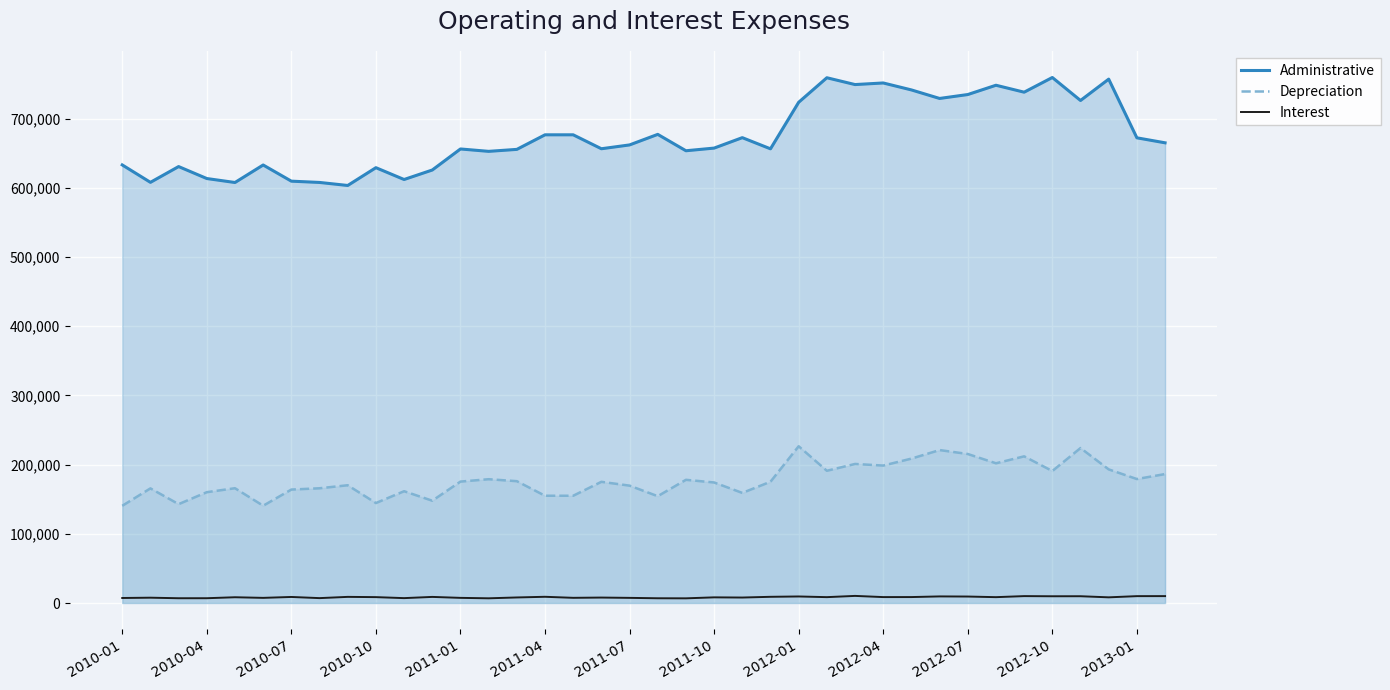

True or false: Administrative has a value of 676581 at 2011-04.

True